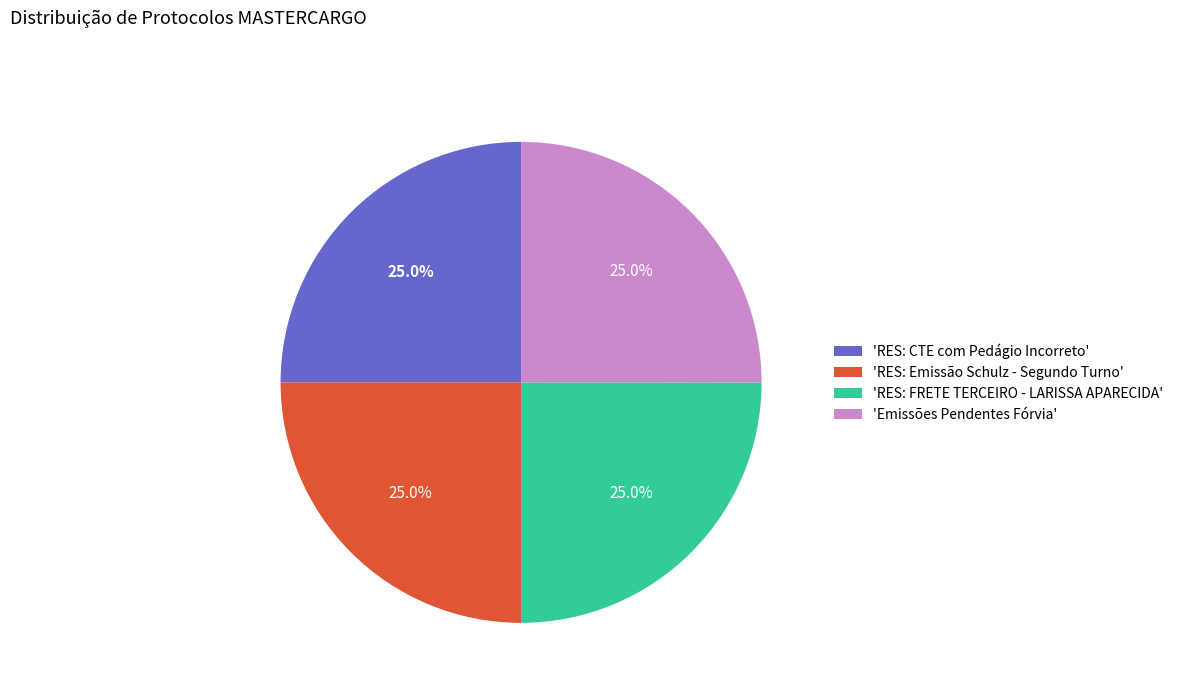

What is the total percentage of 'Emissões Pendentes Fórvia' and 'RES: CTE com Pedágio Incorreto'?

50.0%